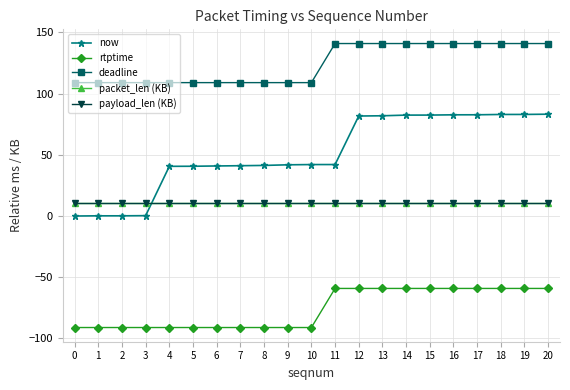

What is the greatest value displayed?

140.9